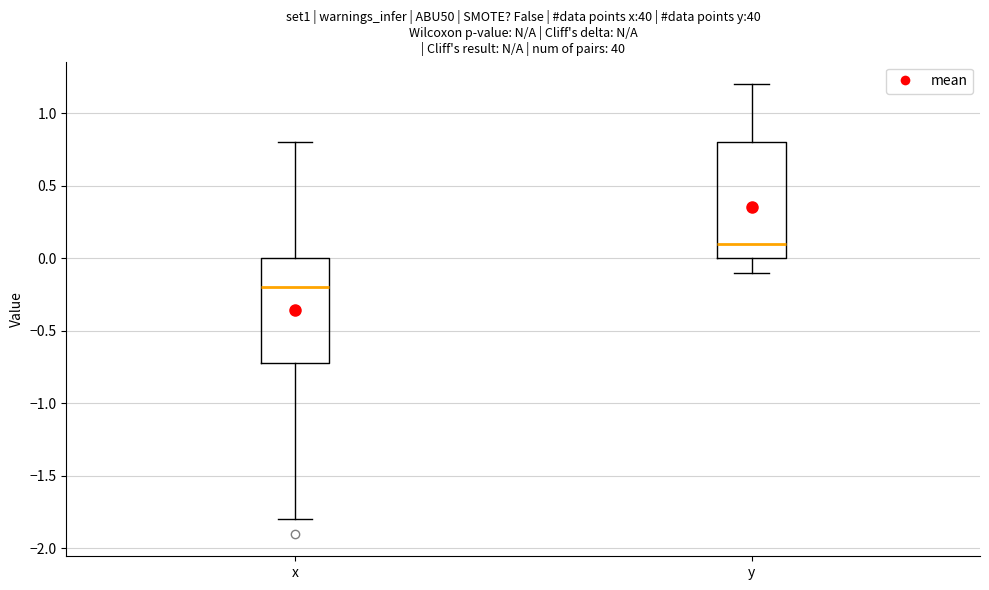

Where is the upper edge of the box for y on the y-axis? The values are not printed on the chart, so give them approximately, as read against the axis.

0.8